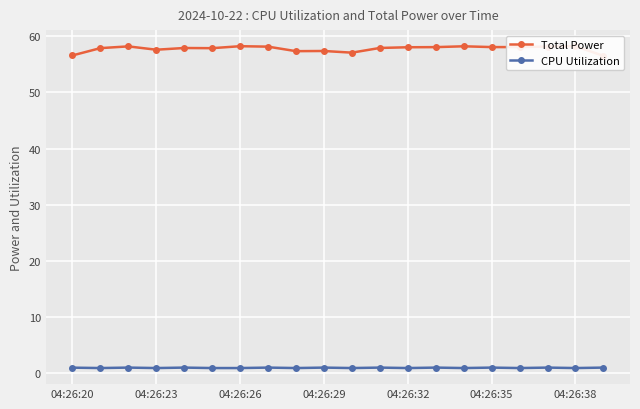

True or false: CPU Utilization has more than 2 points higher than both neighbors.

True